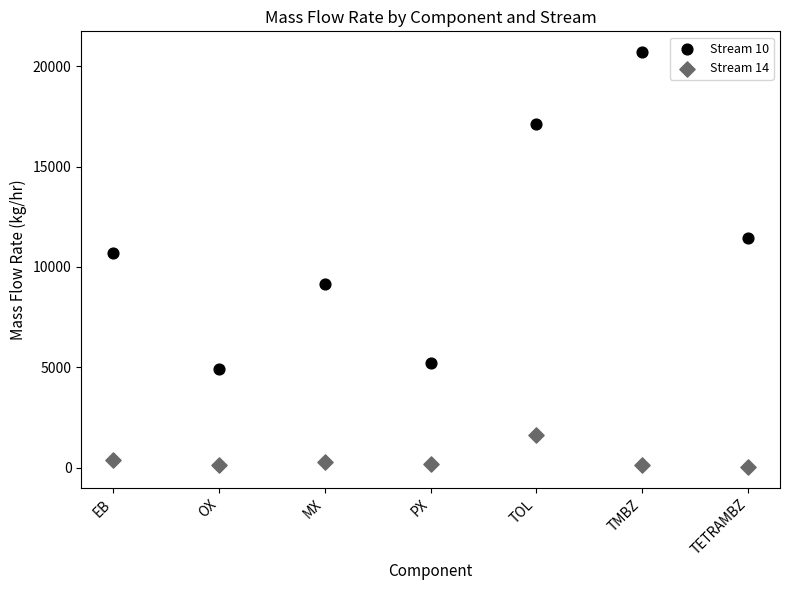

Which series contains the highest Y value?

Stream 10